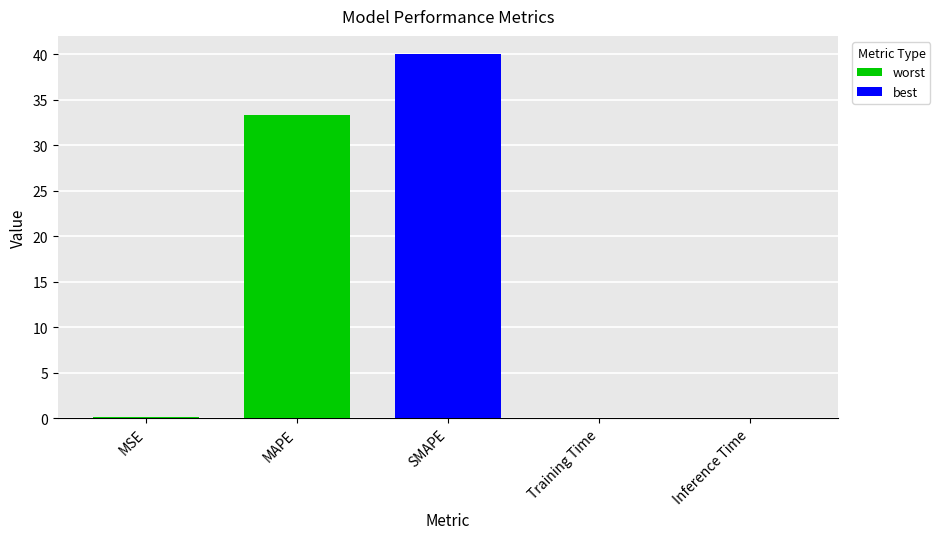

What is the greatest value displayed?

40.0